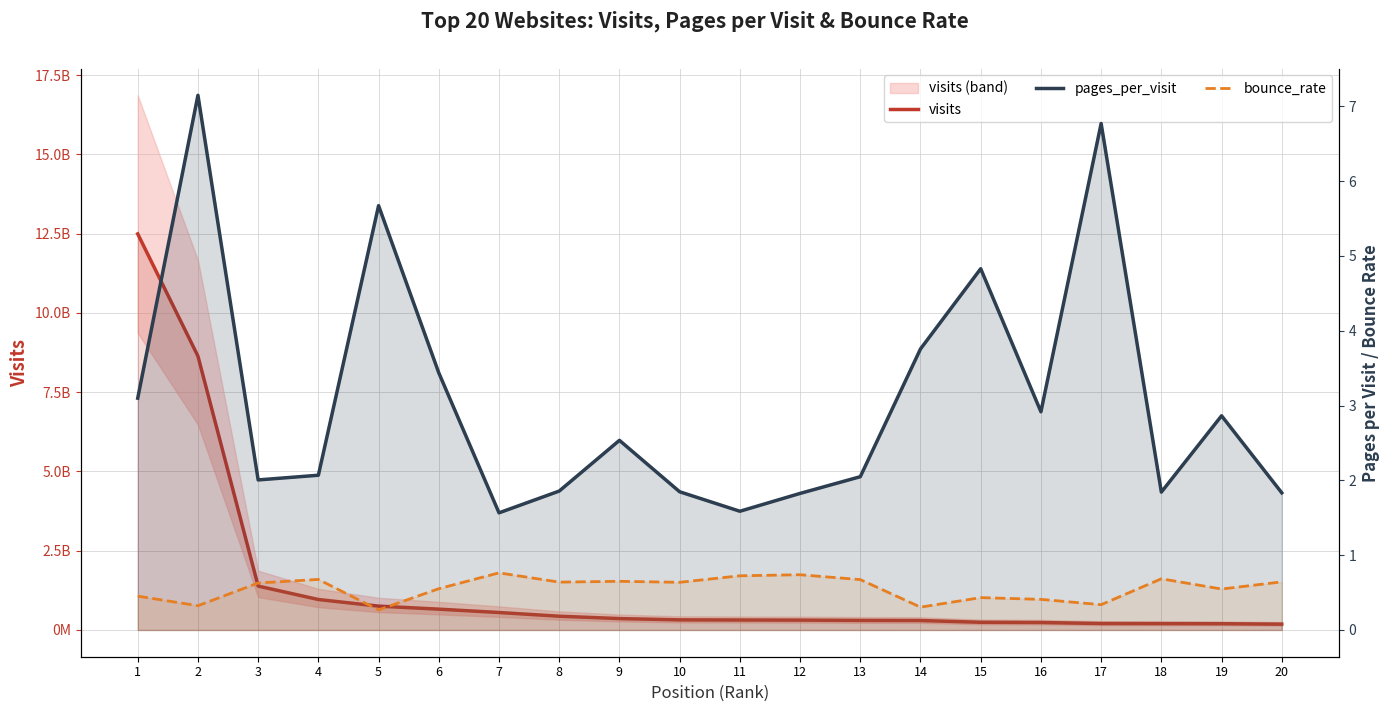

What is the smallest value displayed?

0.3